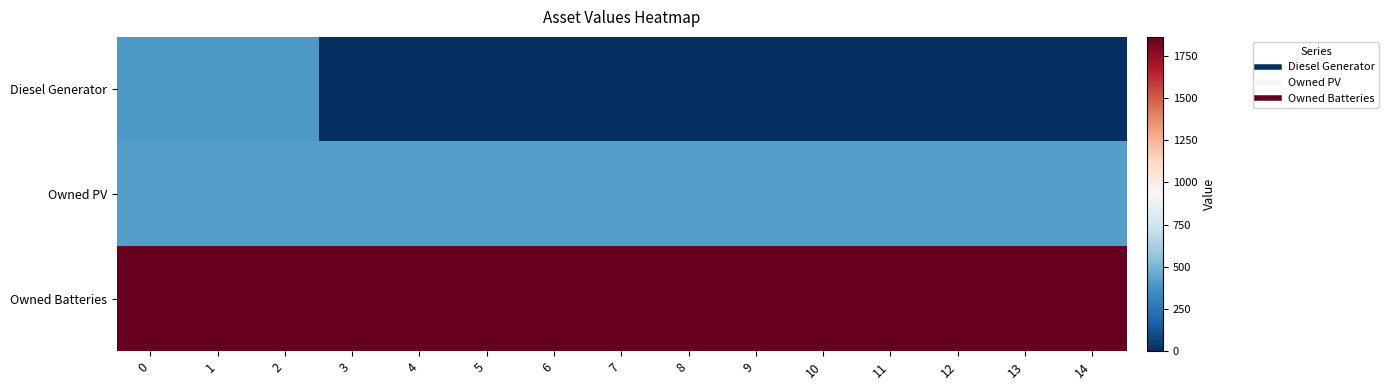

Rank the series at 12 from lowest to highest value.

Diesel Generator, Owned PV, Owned Batteries